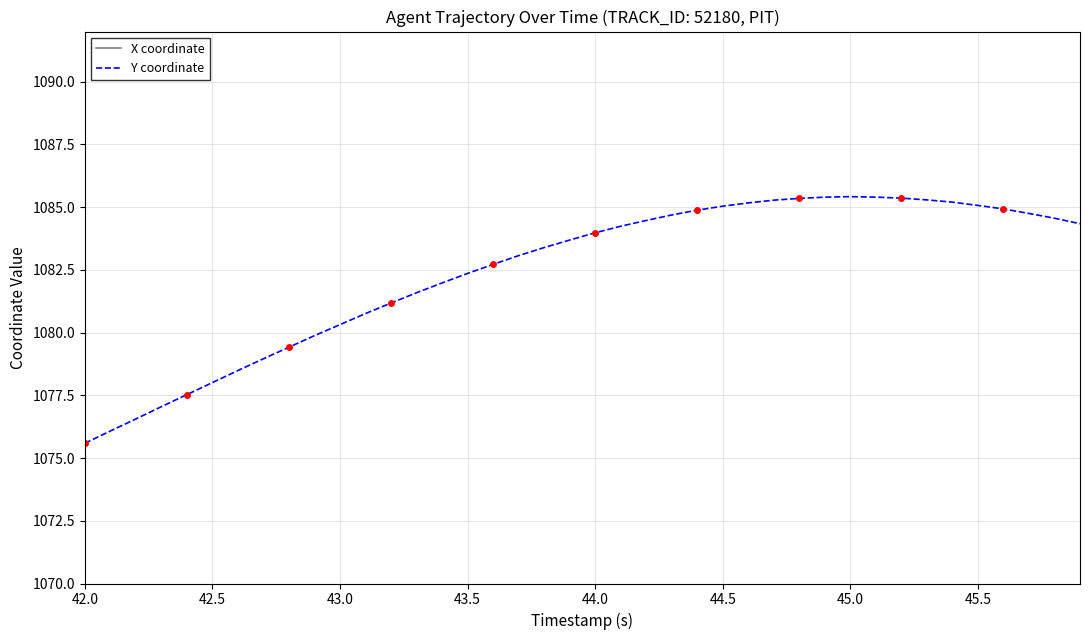

True or false: X coordinate has more than 2 points higher than both neighbors.

False